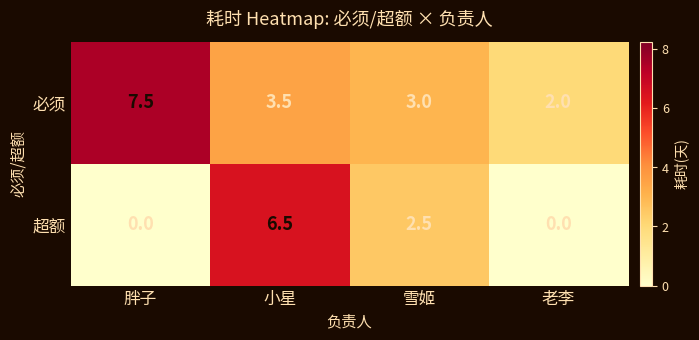

Reading left to right, extract all data points from this chart.

必须: 7.5	3.5	3.0	2.0
超额: 0.0	6.5	2.5	0.0